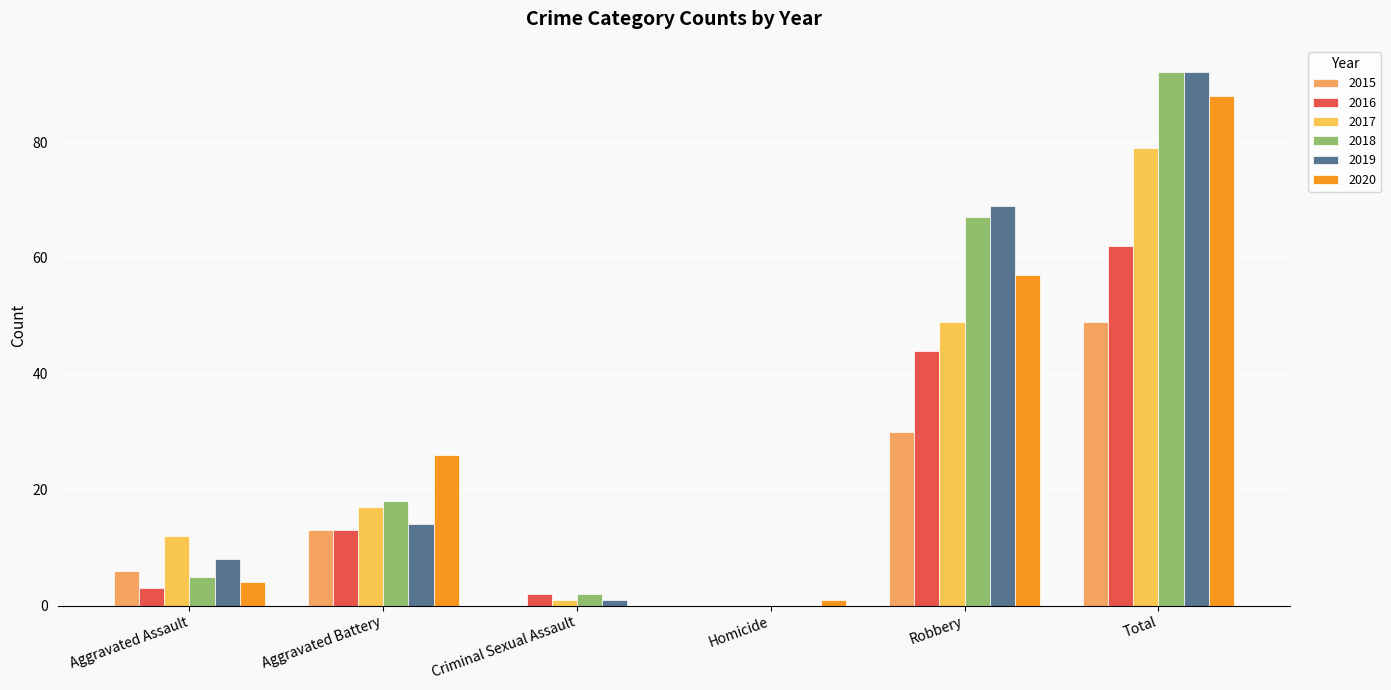

How many values in 2018 are above zero?

5